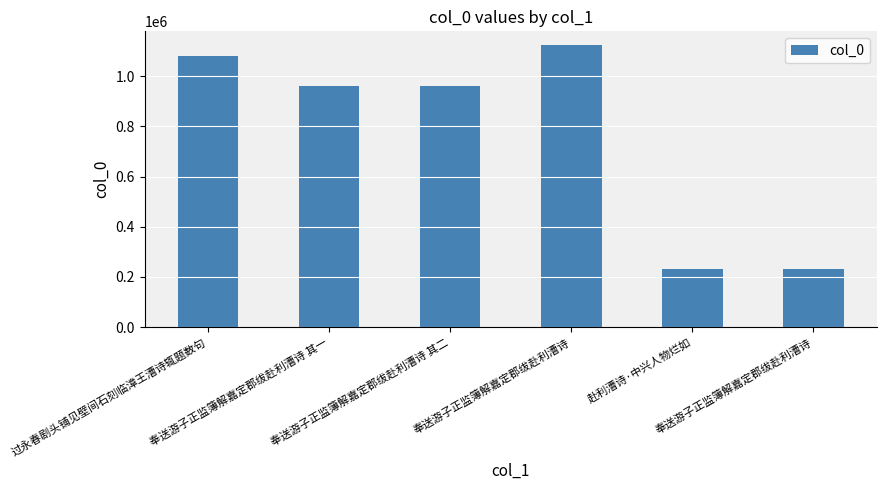

Count the number of categories in the chart.

6